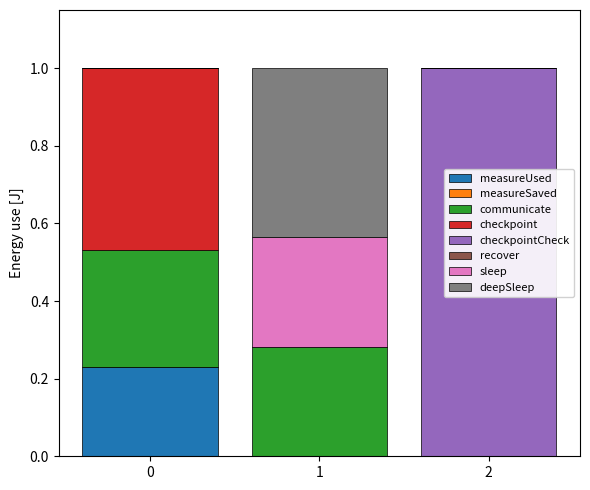

What is the total value across all series at 0?

1.0